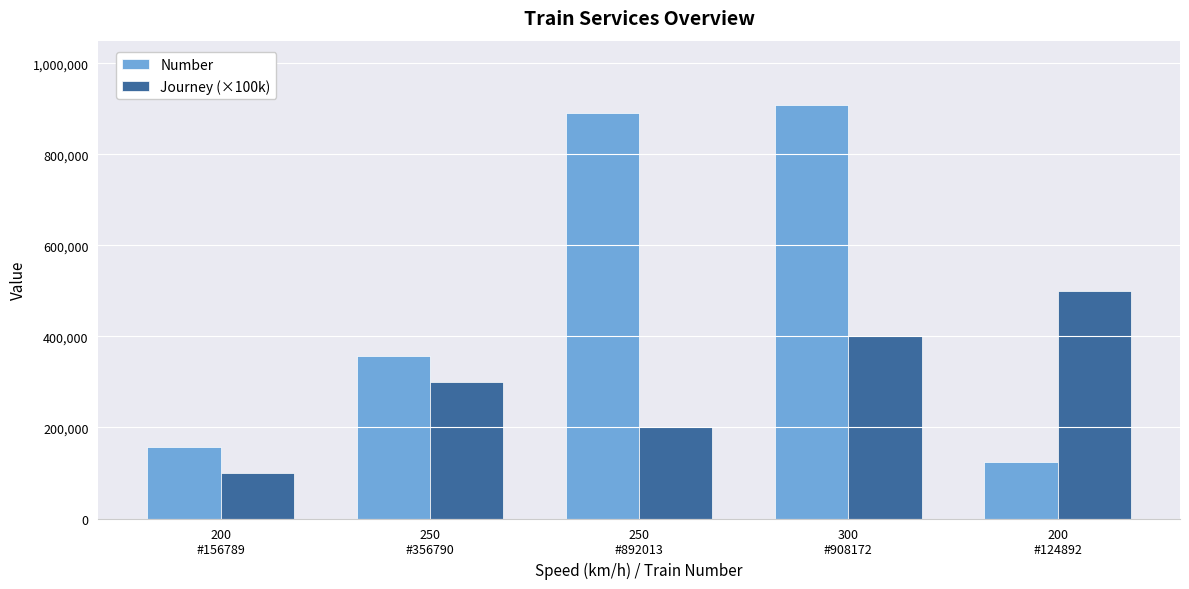

Which series has the largest total across all categories?

Number